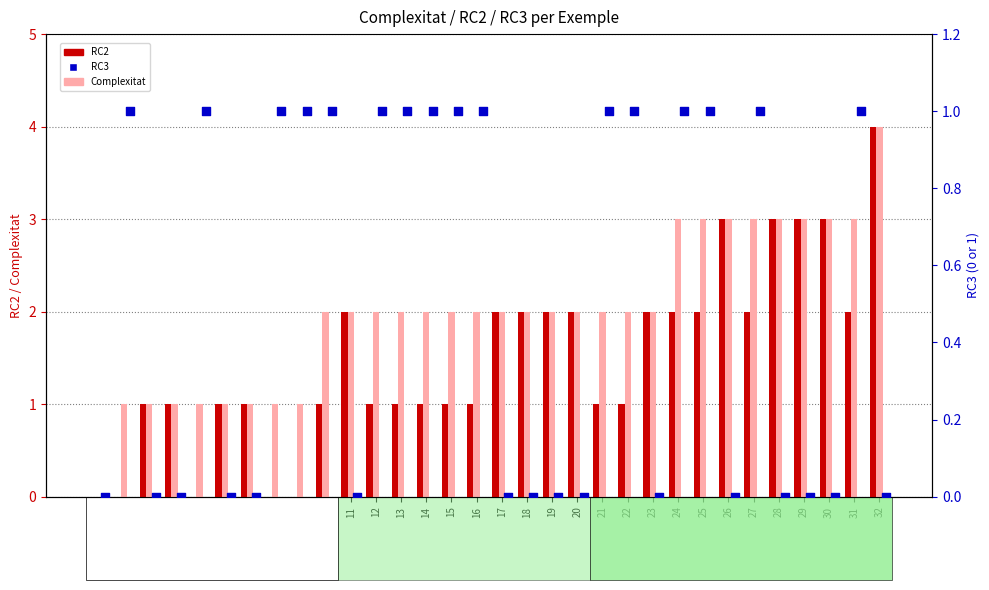

At which category is the sum across all series the highest?

32